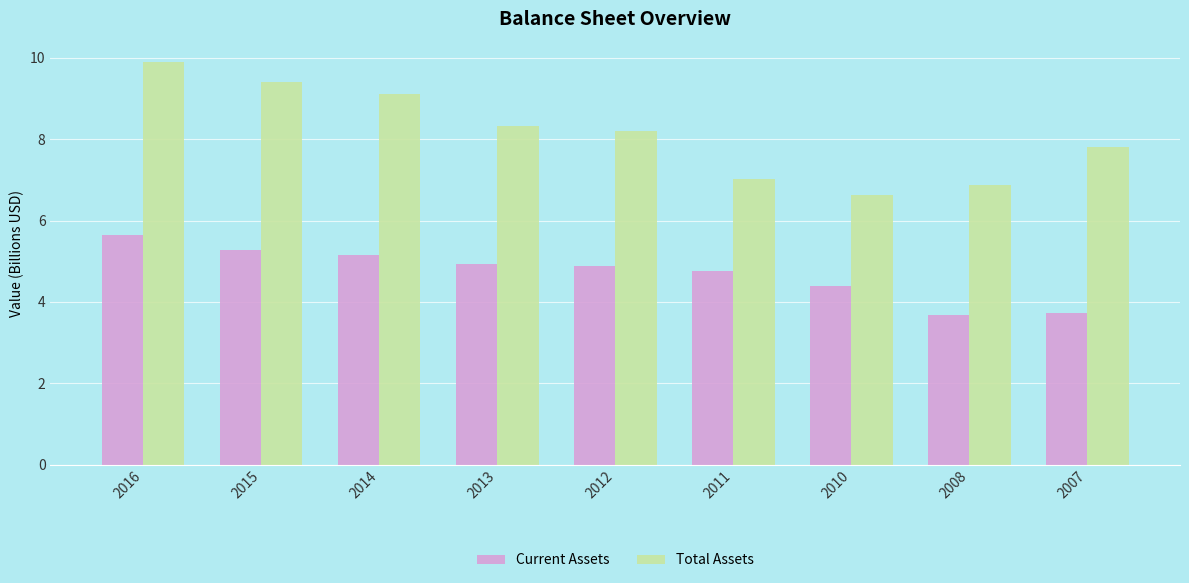

What is the sum of the Total Assets values at 2013 and 2016?

18.2